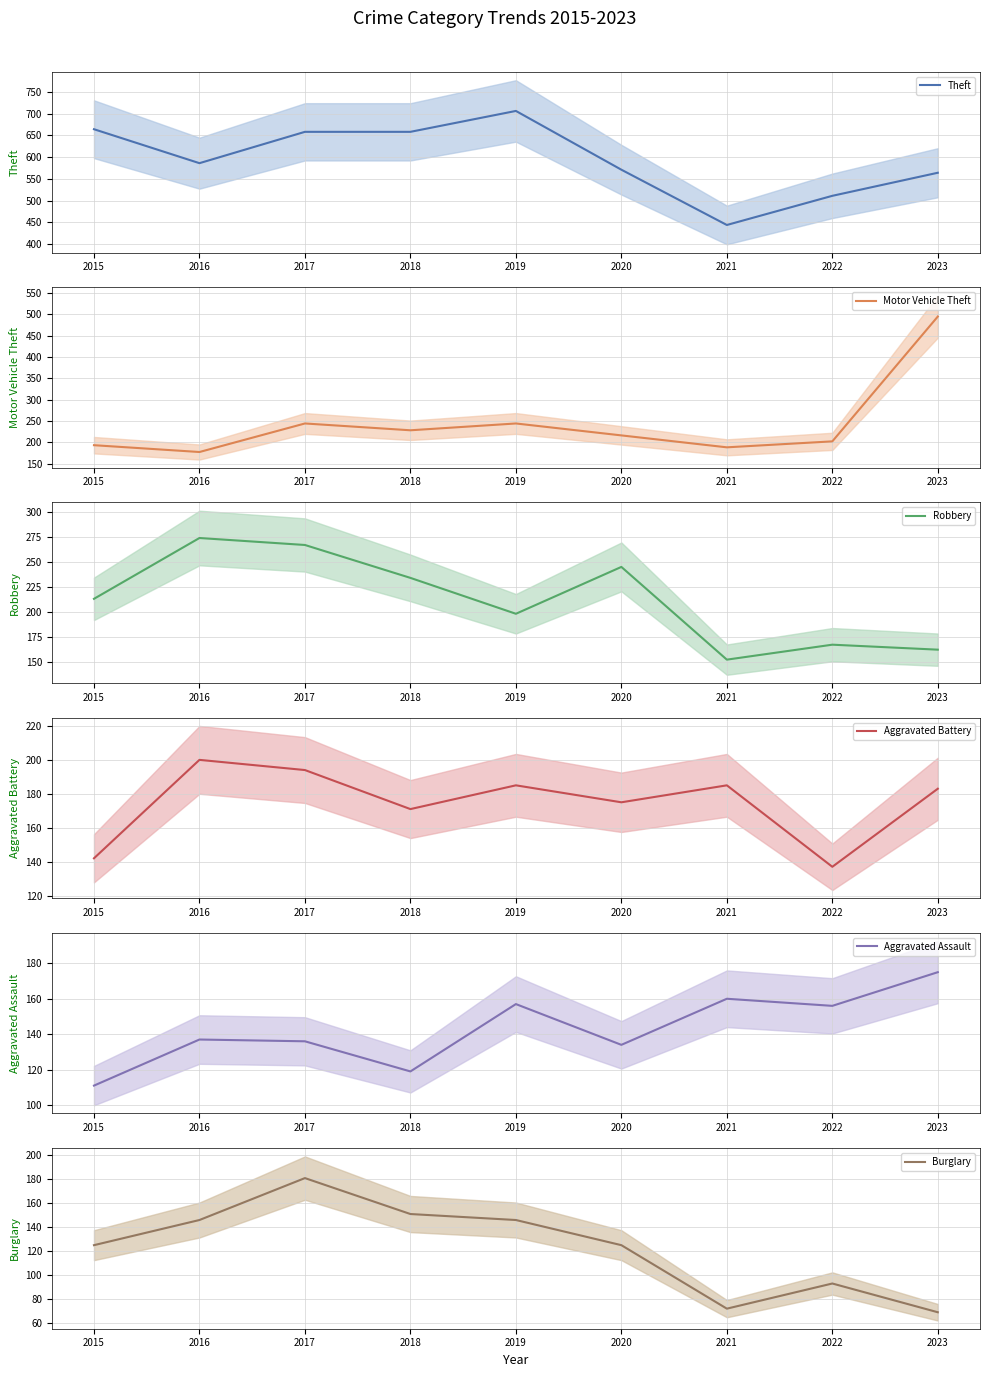

Rank the categories by Theft value from lowest to highest.

2021, 2022, 2023, 2020, 2016, 2017, 2018, 2015, 2019